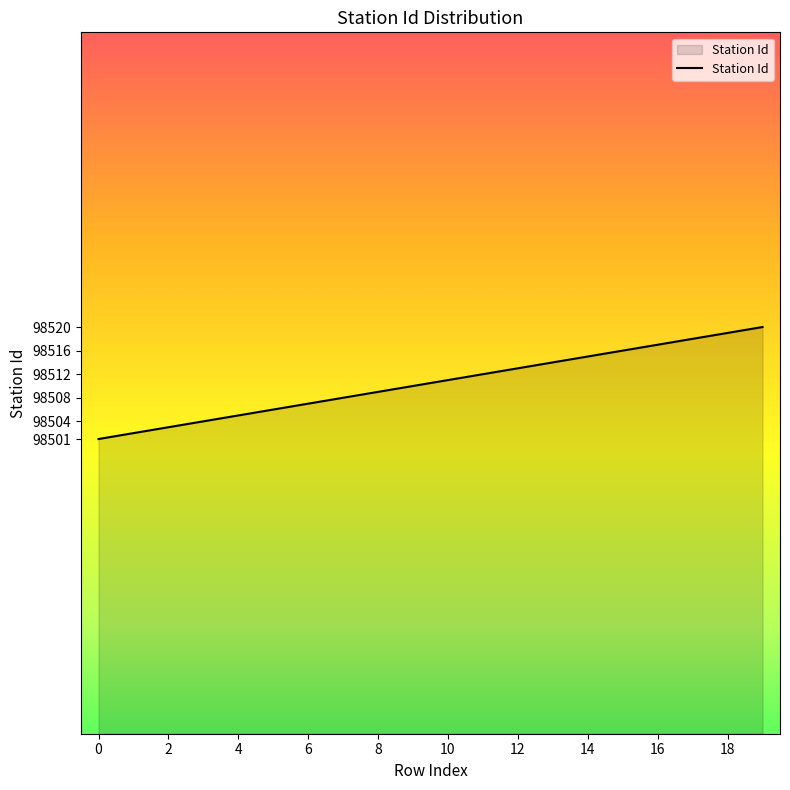

What is the difference between the maximum and minimum values?

19